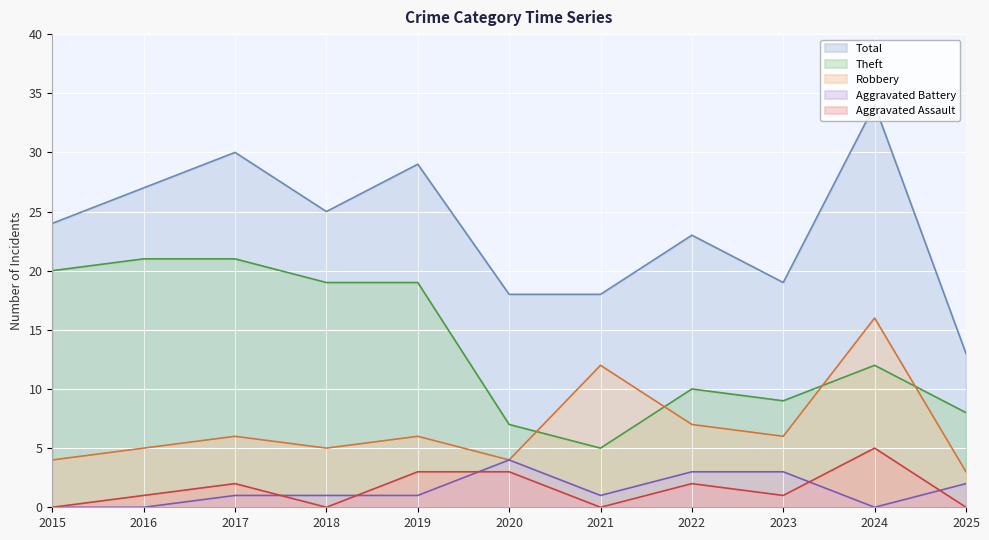

True or false: Aggravated Assault and Total intersect in this chart.

False